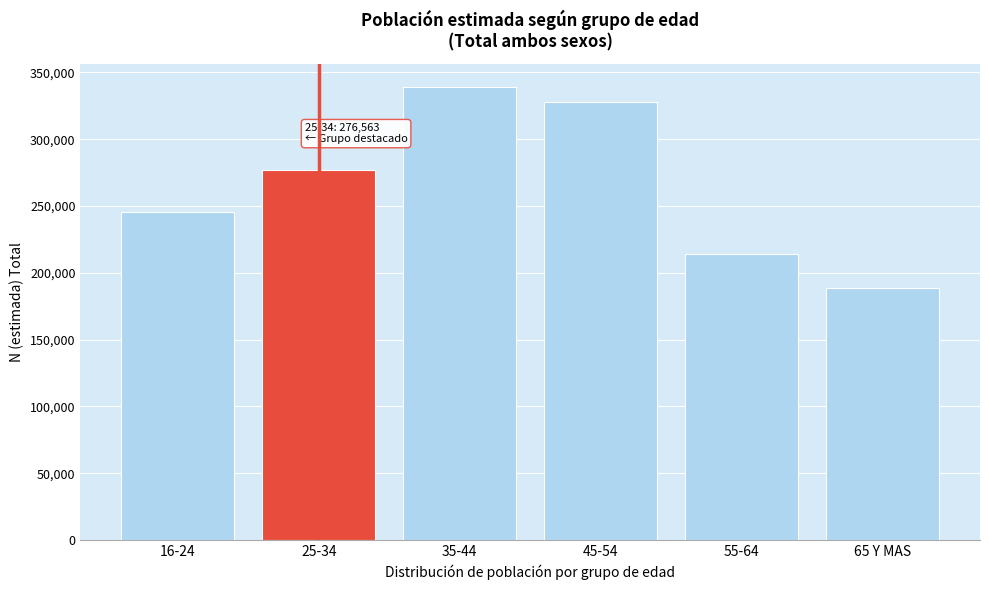

Reading right to left, transcribe all the data shown in this chart.

188719	214140	327936	339386	276563	245257